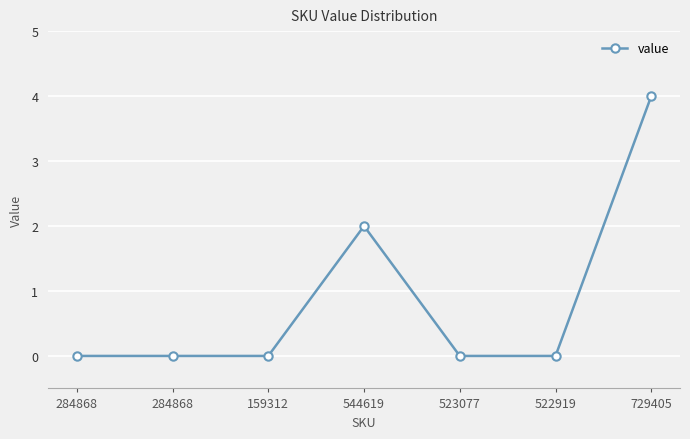

Rank the categories by value from lowest to highest.

284868, 284868, 159312, 523077, 522919, 544619, 729405